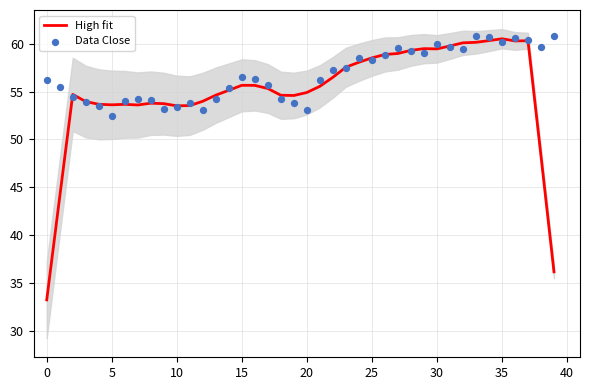

Which series contains the lowest Y value?

High fit